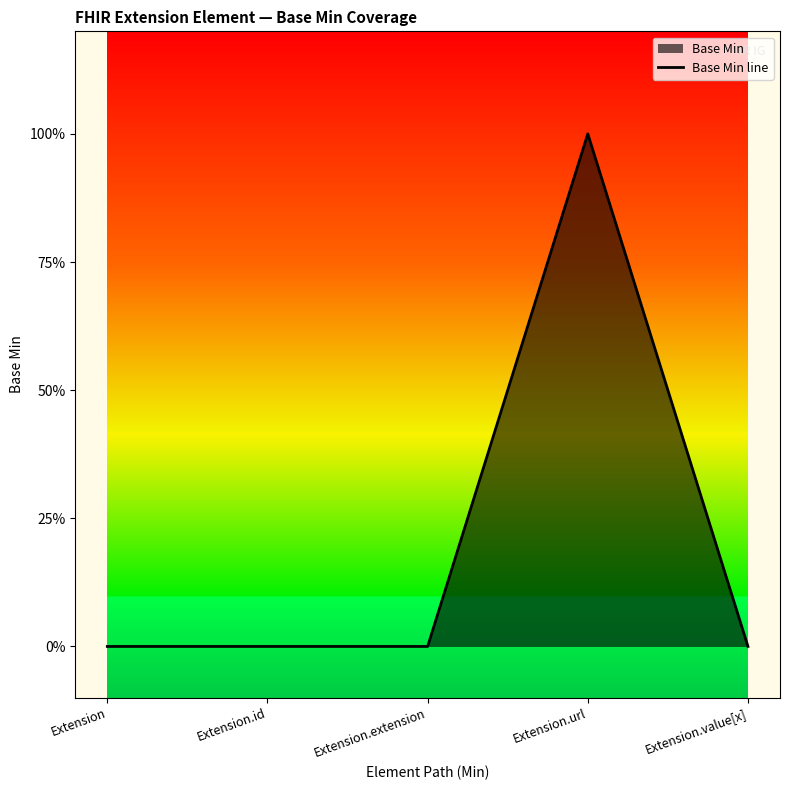

Which has a higher value, Extension.url or Extension?

Extension.url